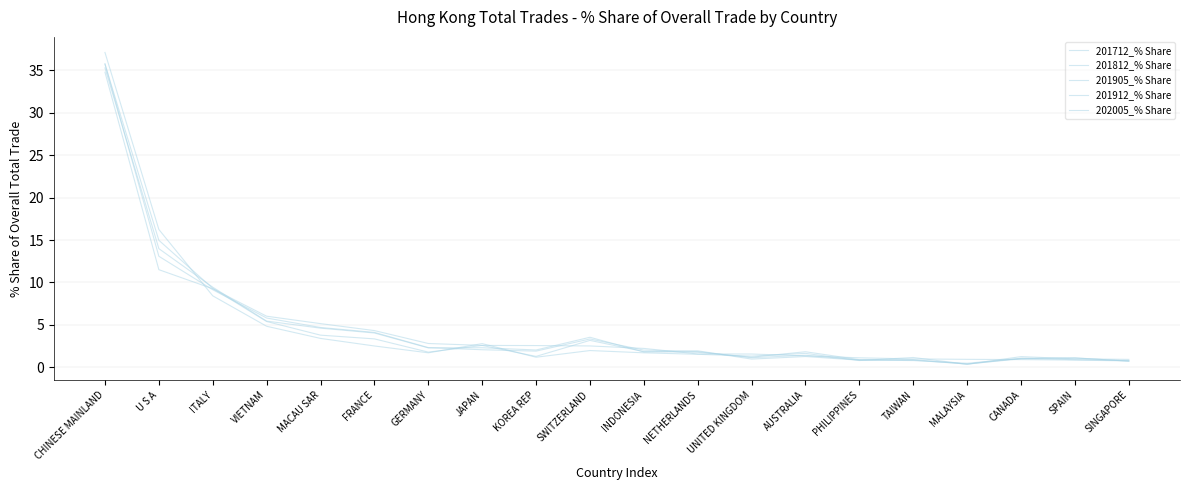

At U S A, list the series in order from smallest to largest.

202005_% Share, 201912_% Share, 201905_% Share, 201812_% Share, 201712_% Share